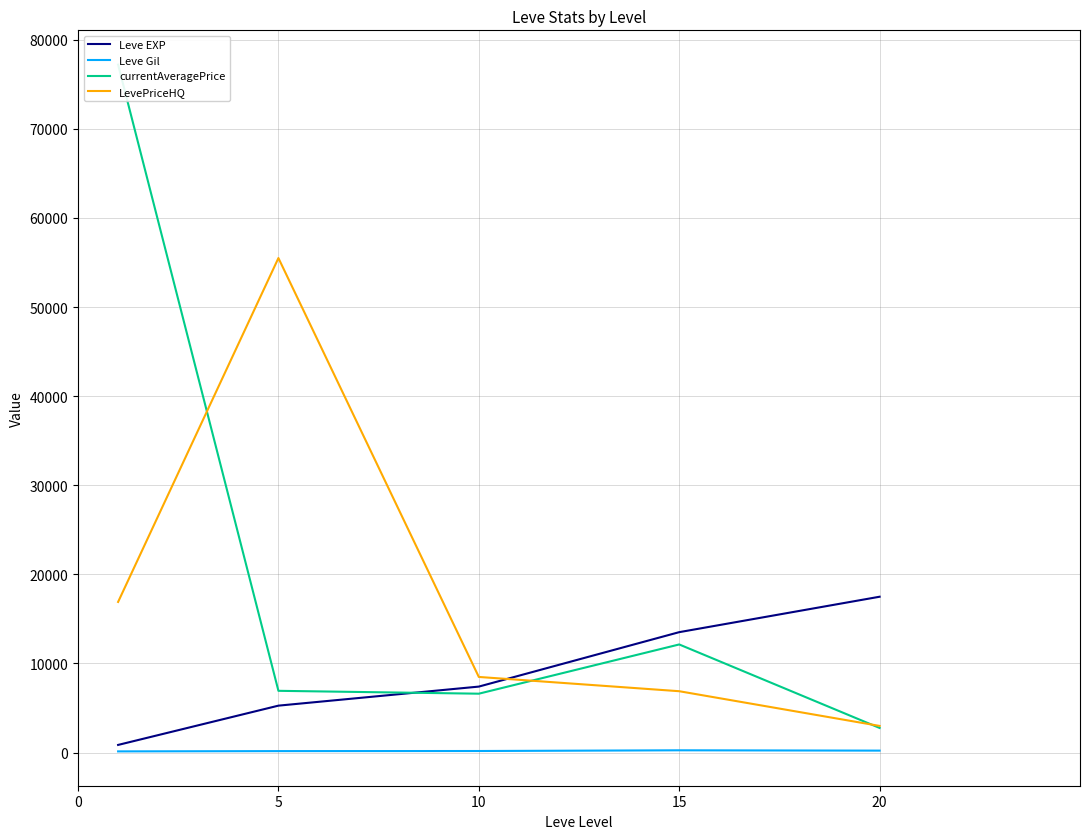

How many categories are shown in the chart?

5